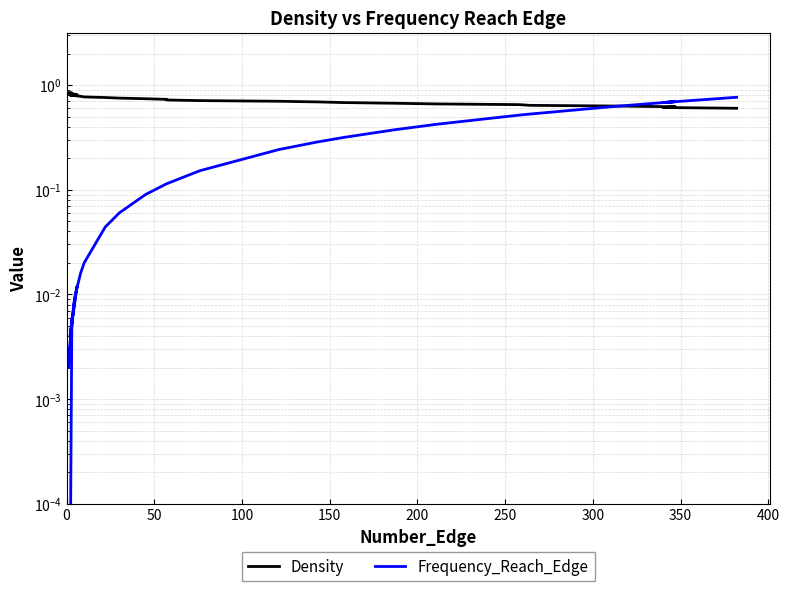

Is the value of Density at 0 greater than the value of Frequency_Reach_Edge at 0?

Yes